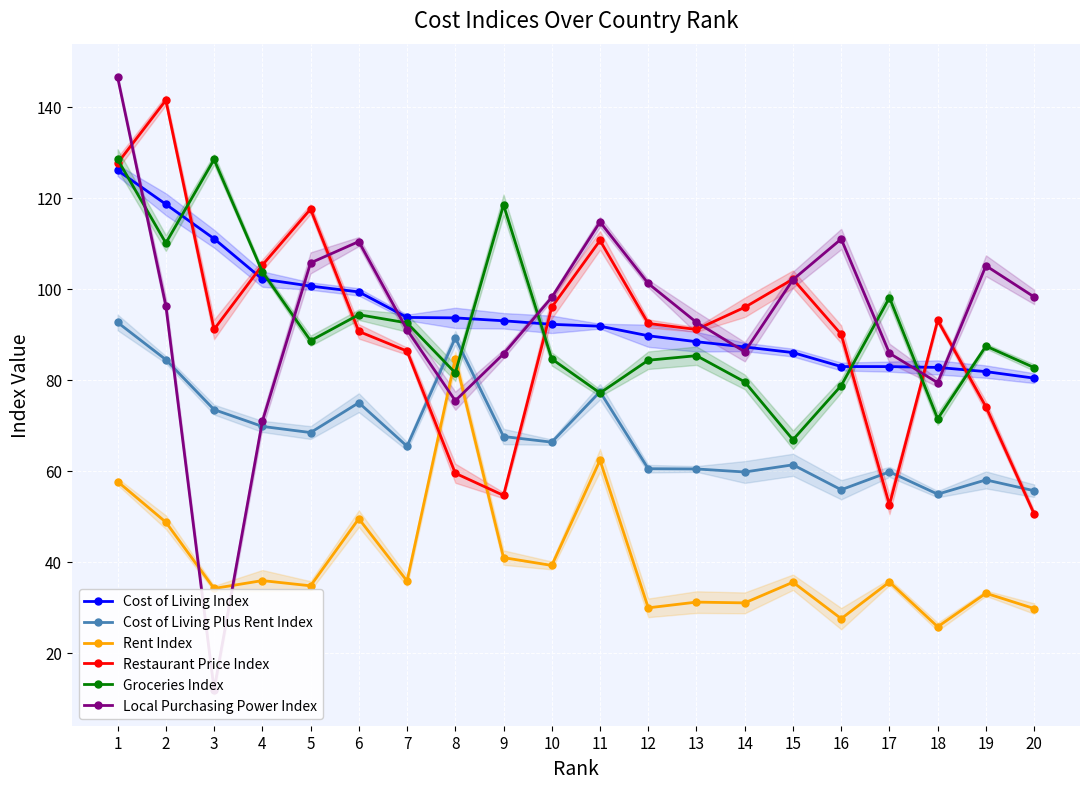

Which series has the largest total across all categories?

Cost of Living Index